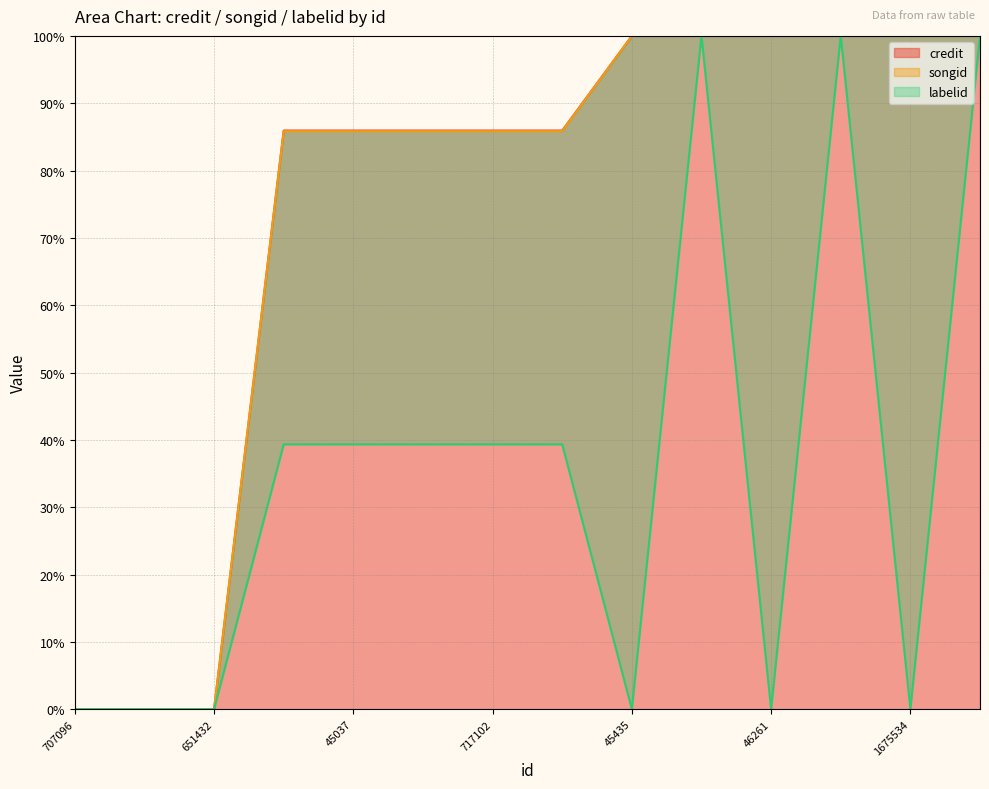

True or false: credit has a value of 100.0 at 1675534.

True